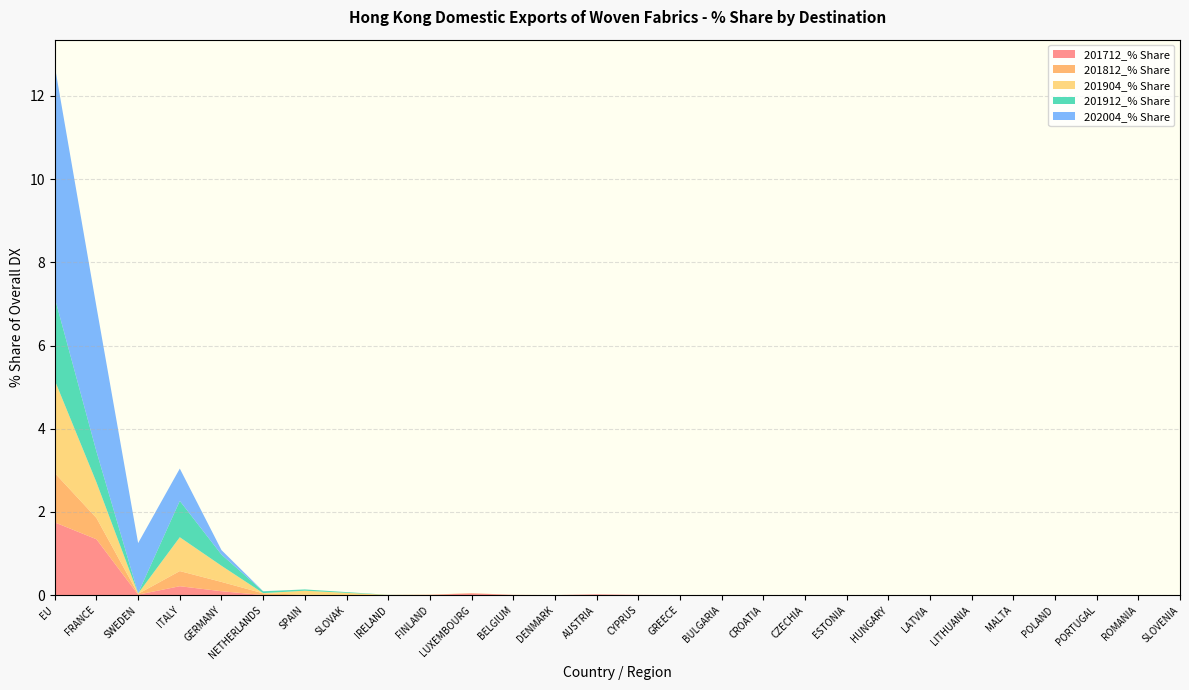

Reading right to left, transcribe all the data shown in this chart.

201712_% Share: 0.0	0.0	0.0	0.0	0.0	0.0	0.0	0.0	0.0	0.0	0.0	0.0	0.0	0.0	0.0	0.0	0.0	0.0	0.0	0.0	0.0	0.0	0.0	0.1	0.2	0.0	1.3	1.7
201812_% Share: 0.0	0.0	0.0	0.0	0.0	0.0	0.0	0.0	0.0	0.0	0.0	0.0	0.0	0.0	0.0	0.0	0.0	0.0	0.0	0.0	0.0	0.0	0.0	0.2	0.4	0.0	0.5	1.2
201904_% Share: 0.0	0.0	0.0	0.0	0.0	0.0	0.0	0.0	0.0	0.0	0.0	0.0	0.0	0.0	0.0	0.0	0.0	0.0	0.0	0.0	0.1	0.1	0.0	0.4	0.8	0.0	0.9	2.2
201912_% Share: 0.0	0.0	0.0	0.0	0.0	0.0	0.0	0.0	0.0	0.0	0.0	0.0	0.0	0.0	0.0	0.0	0.0	0.0	0.0	0.0	0.0	0.0	0.0	0.3	0.9	0.0	0.7	2.0
202004_% Share: 0.0	0.0	0.0	0.0	0.0	0.0	0.0	0.0	0.0	0.0	0.0	0.0	0.0	0.0	0.0	0.0	0.0	0.0	0.0	0.0	0.0	0.0	0.0	0.1	0.8	1.2	3.5	5.6